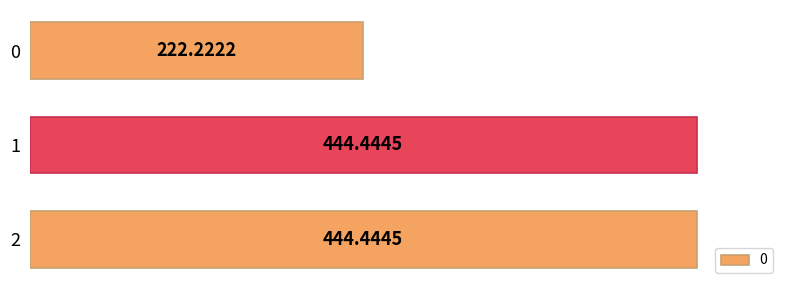

How many bars are there in total?

3